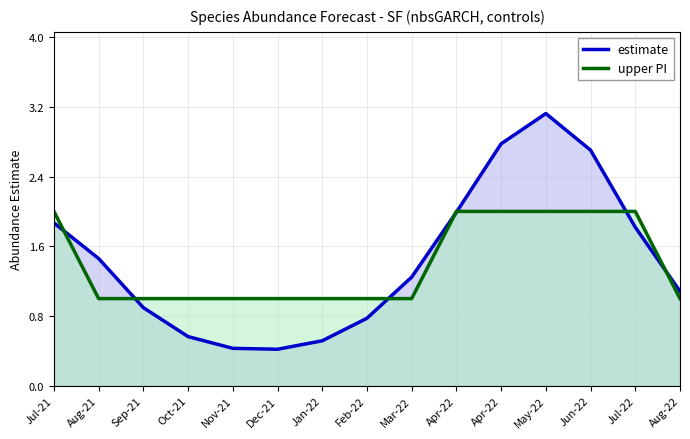

How many data points does each series have?

15